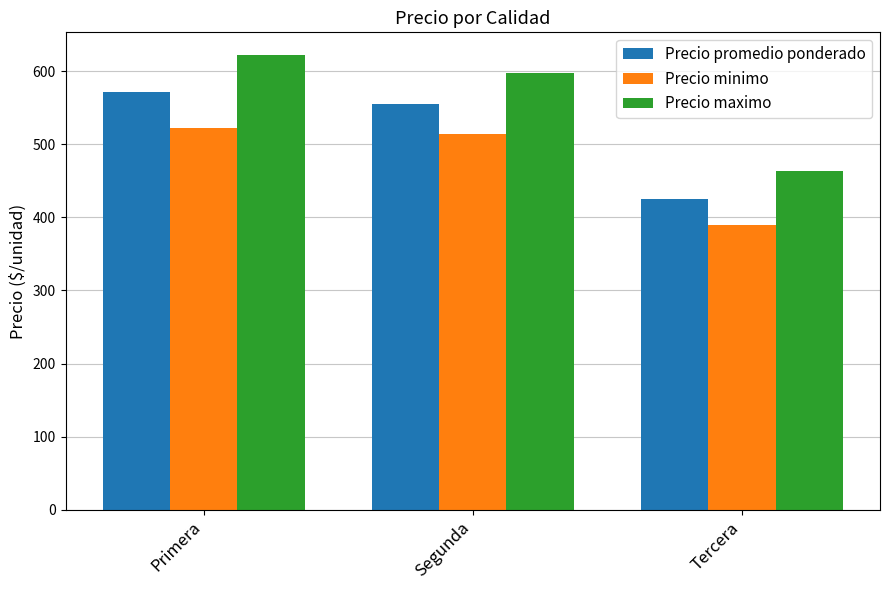

Read the Precio promedio ponderado value at Segunda.

555.5